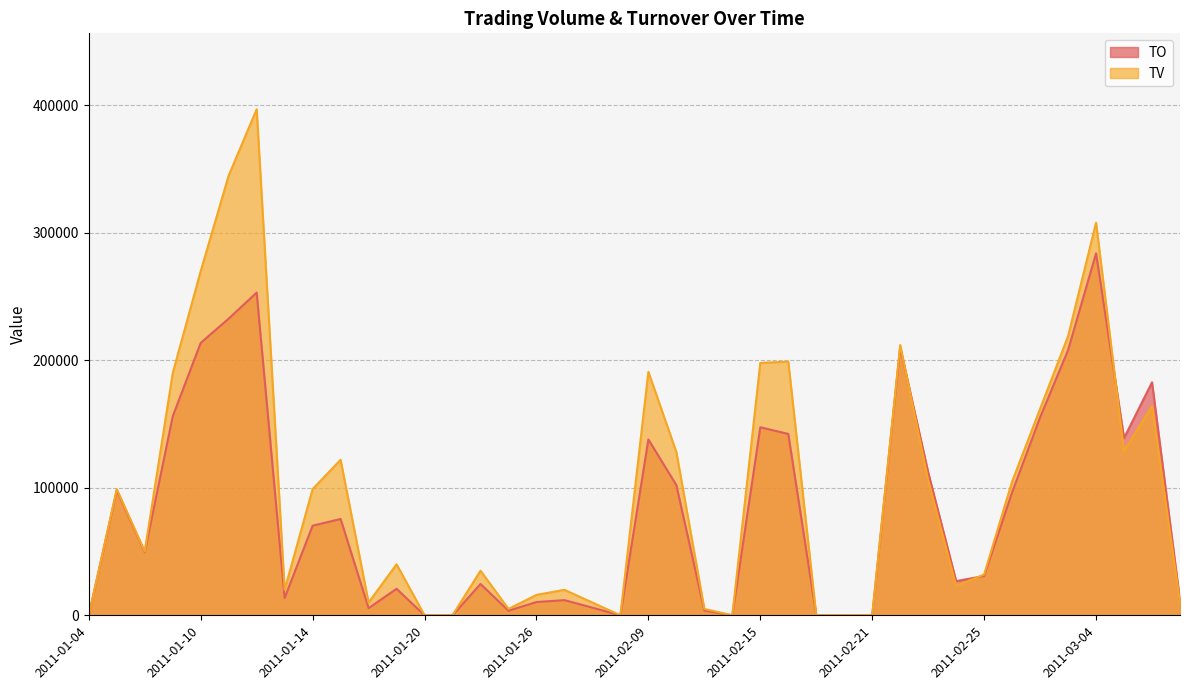

What are all the series names shown in the legend?

TO, TV